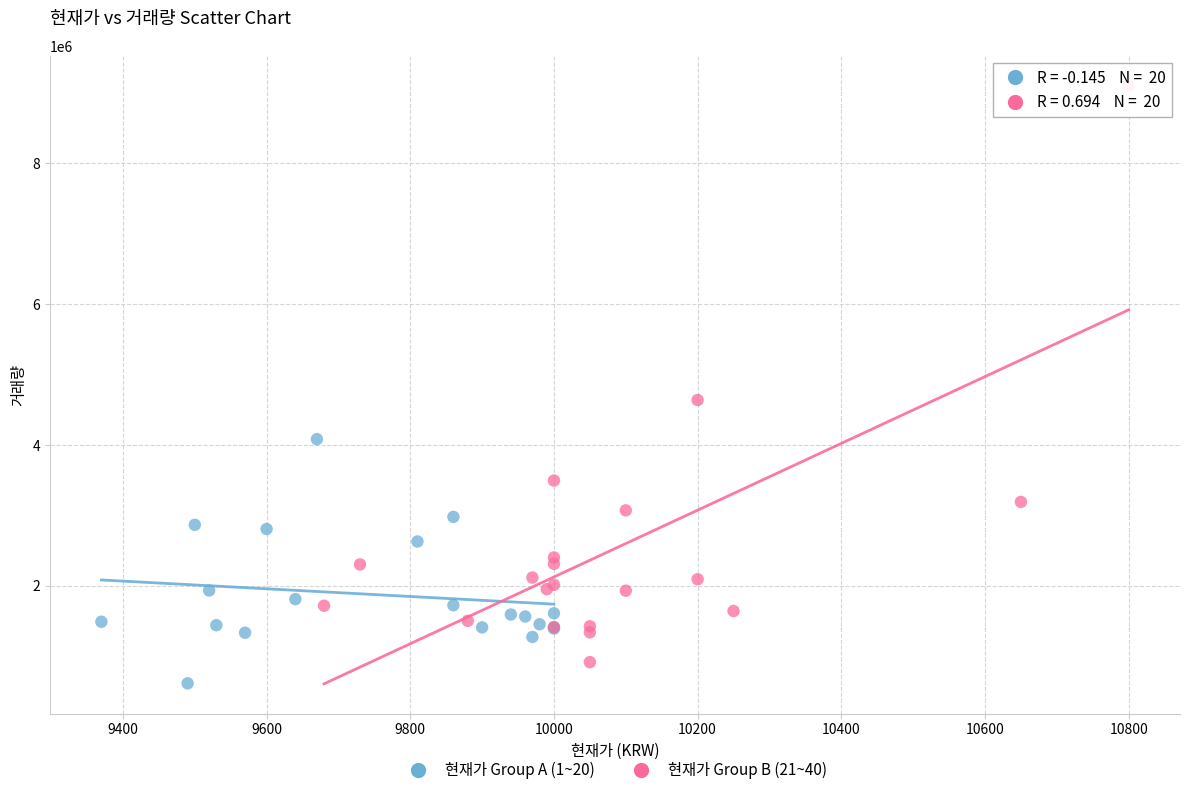

Which series reaches the maximum Y coordinate?

현재가 Group B (21~40)